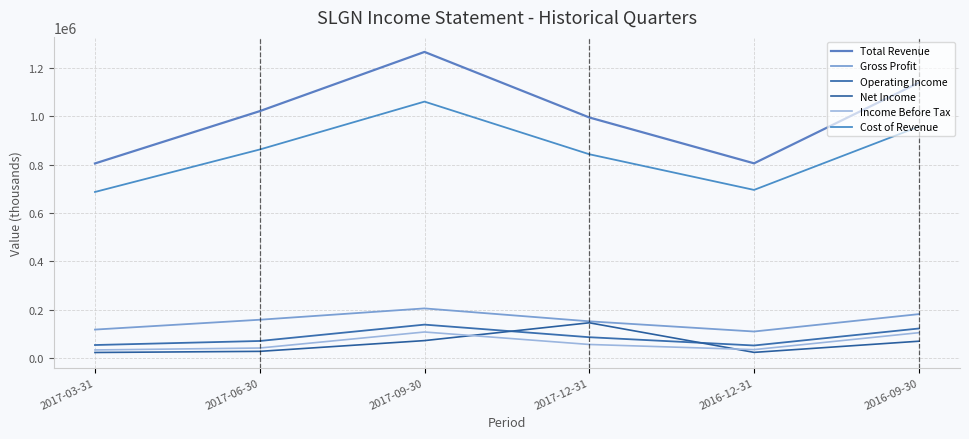

Which series has the widest spread of values?

Total Revenue